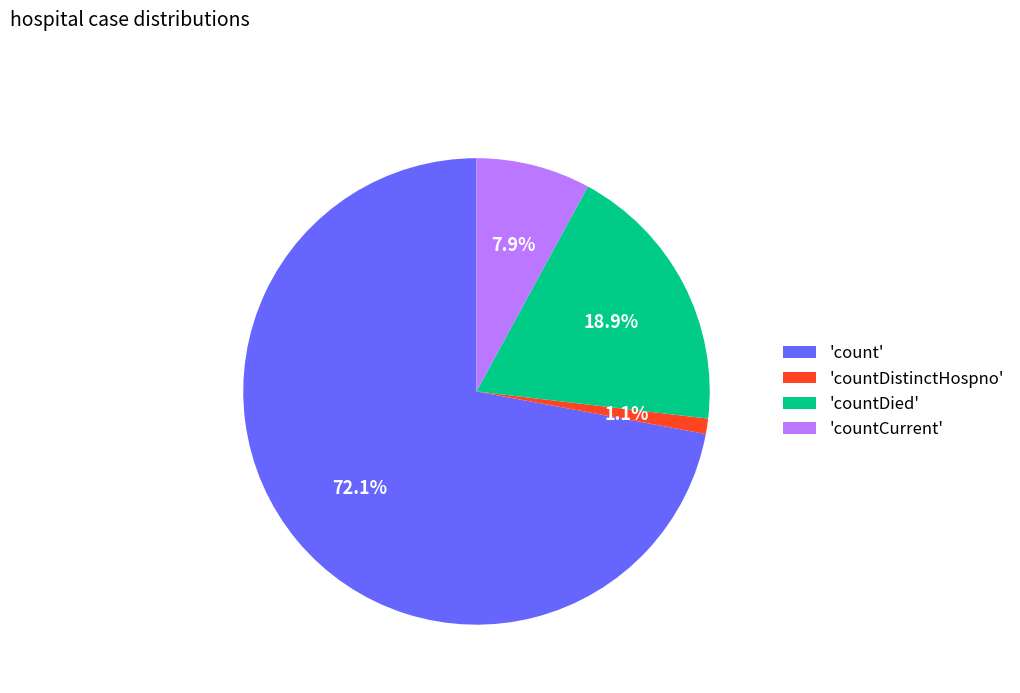

How much of the chart is everything except 'countCurrent'?

92.1%